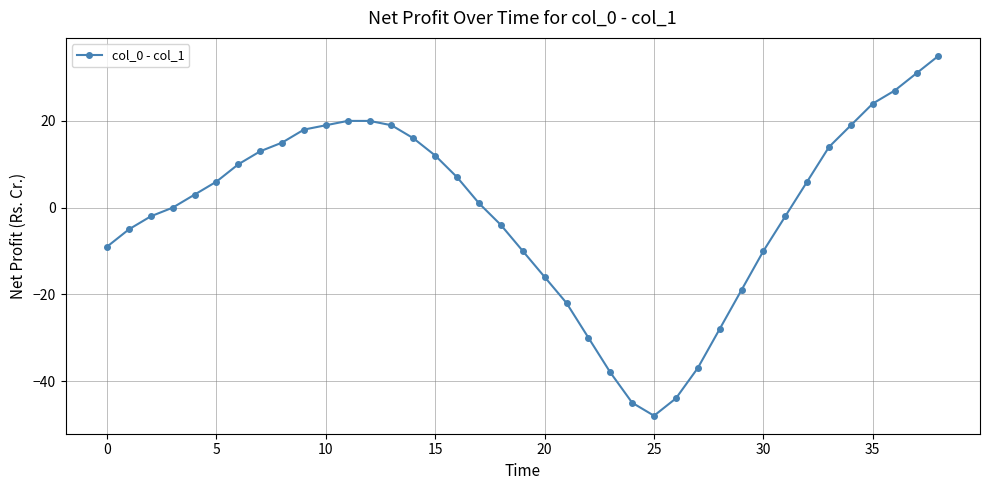

What is the greatest value displayed?

35